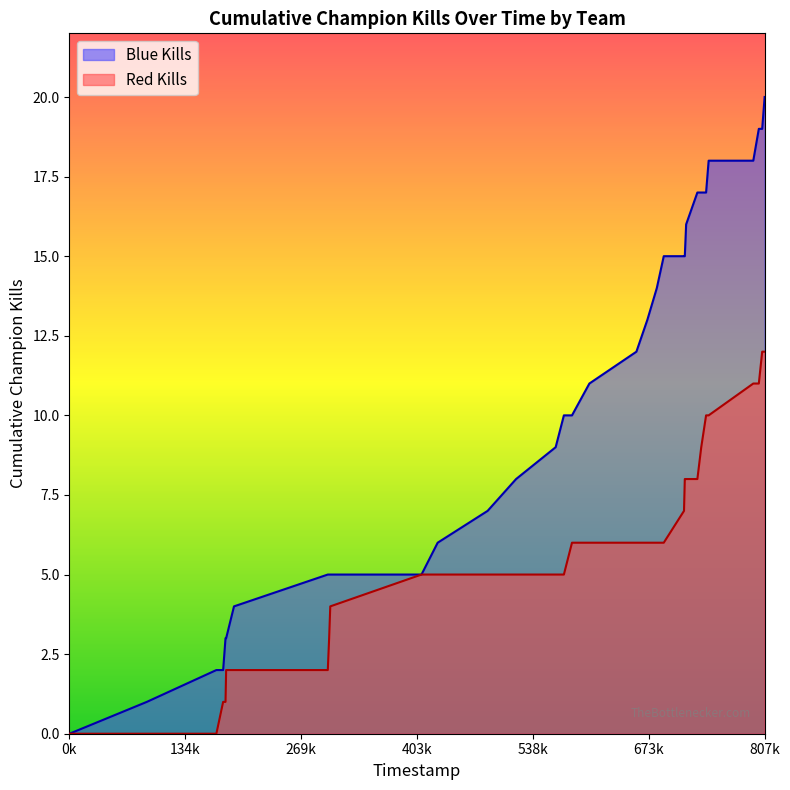

What are all the series names shown in the legend?

Blue Kills, Red Kills